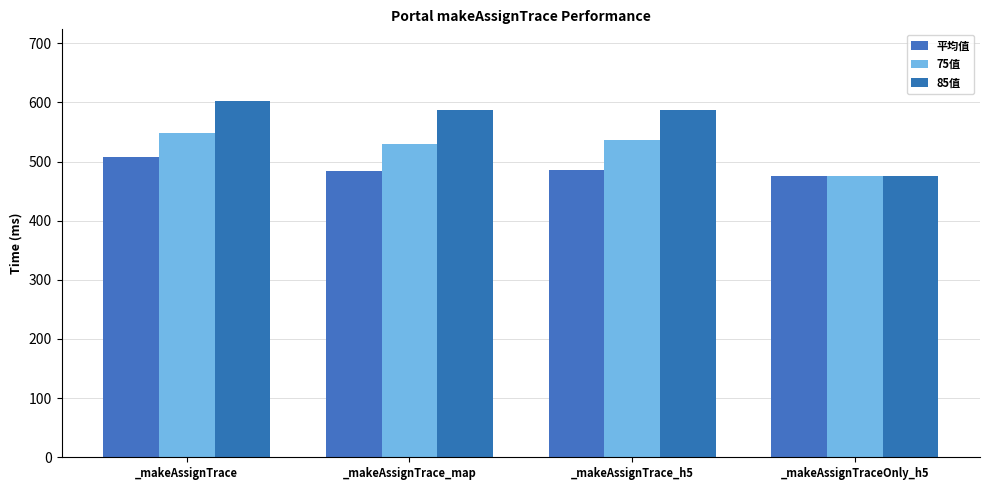

Reading left to right, extract all data points from this chart.

平均值: 507.3	483.3	485.5	475.0
75值: 549.0	529.0	536.0	475.0
85值: 603.0	587.0	587.0	475.0